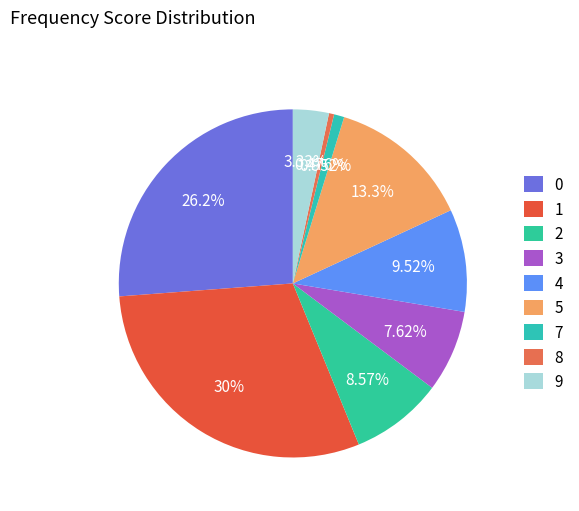

Is it true that 2 is 33% of the pie?

False